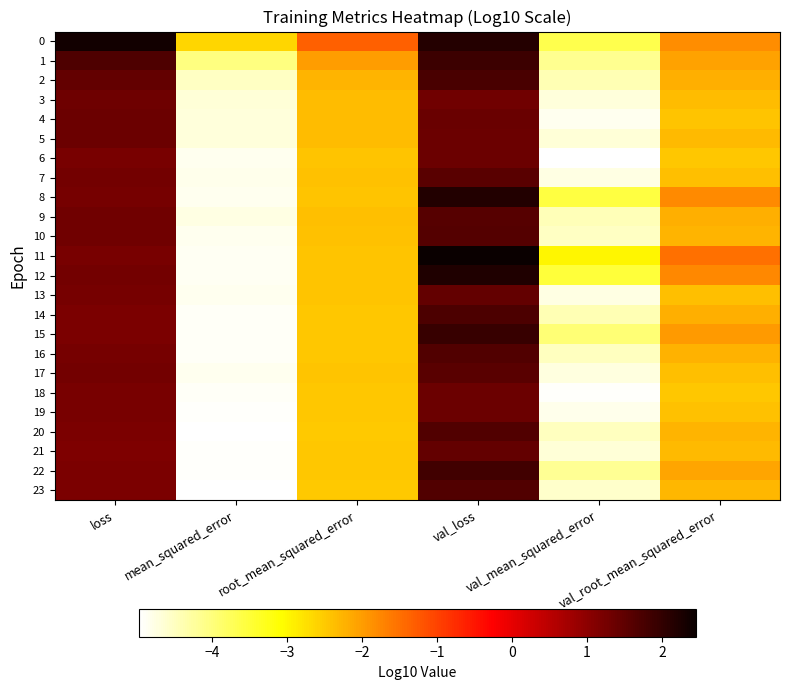

At how many categories does at least one series exceed -1?

2